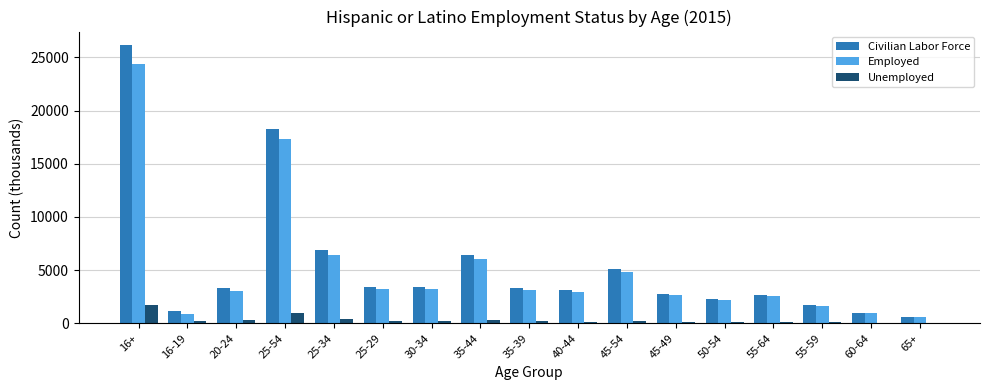

What is the highest value of the Employed series?

24400